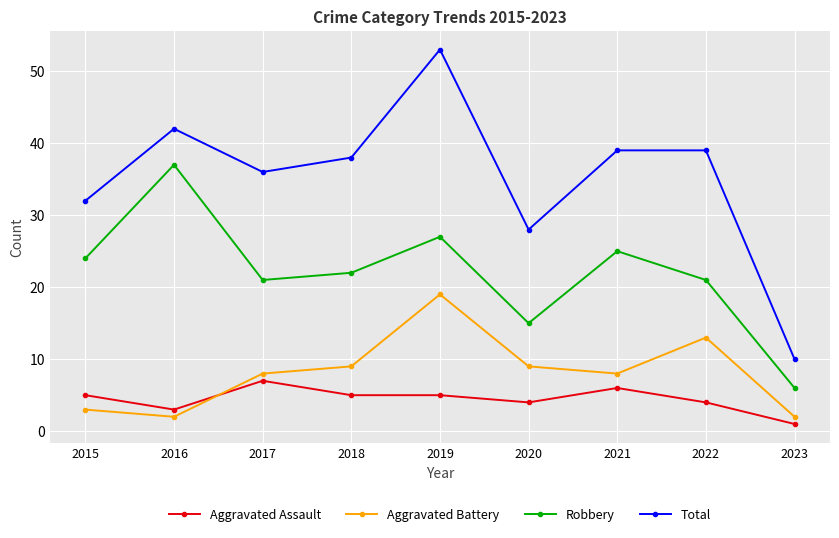

Between which two adjacent categories do Aggravated Assault and Aggravated Battery first intersect?

2016 and 2017